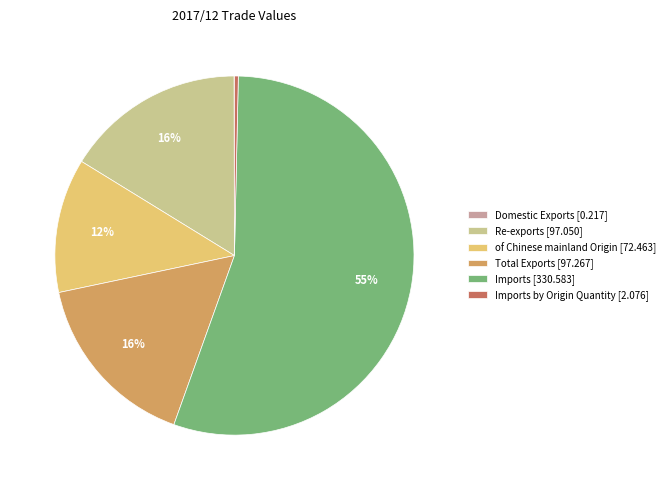

Does Imports [330.583] account for over 50% of the chart?

Yes